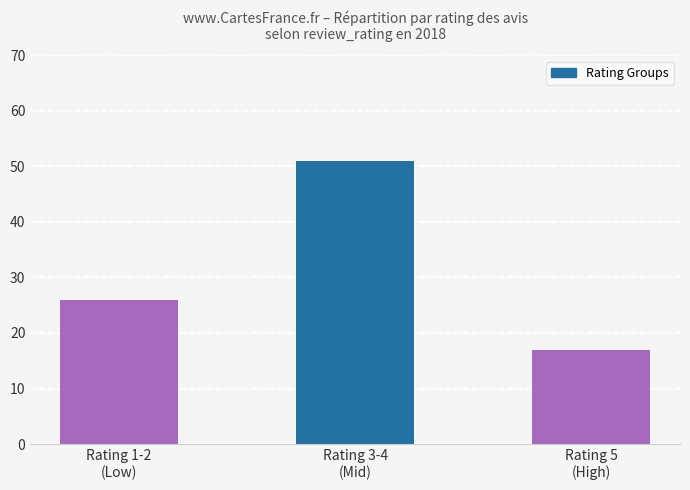

What is the label of the 2nd bar from the right?

Rating 3-4
(Mid)